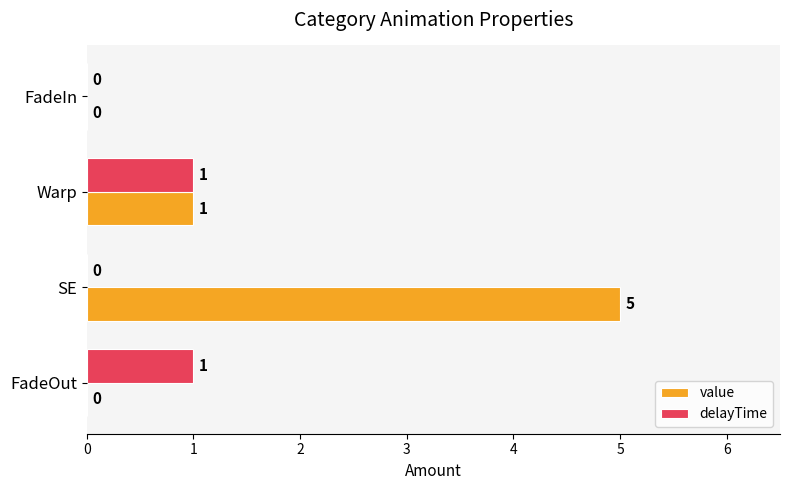

The value of value at FadeOut is 3. True or false?

False